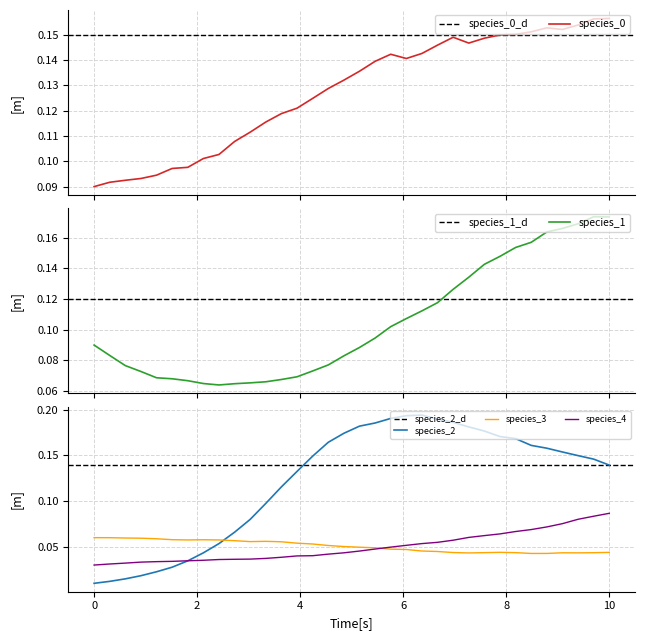

After their last crossing, which series has the higher values: species_2 or species_3?

species_2